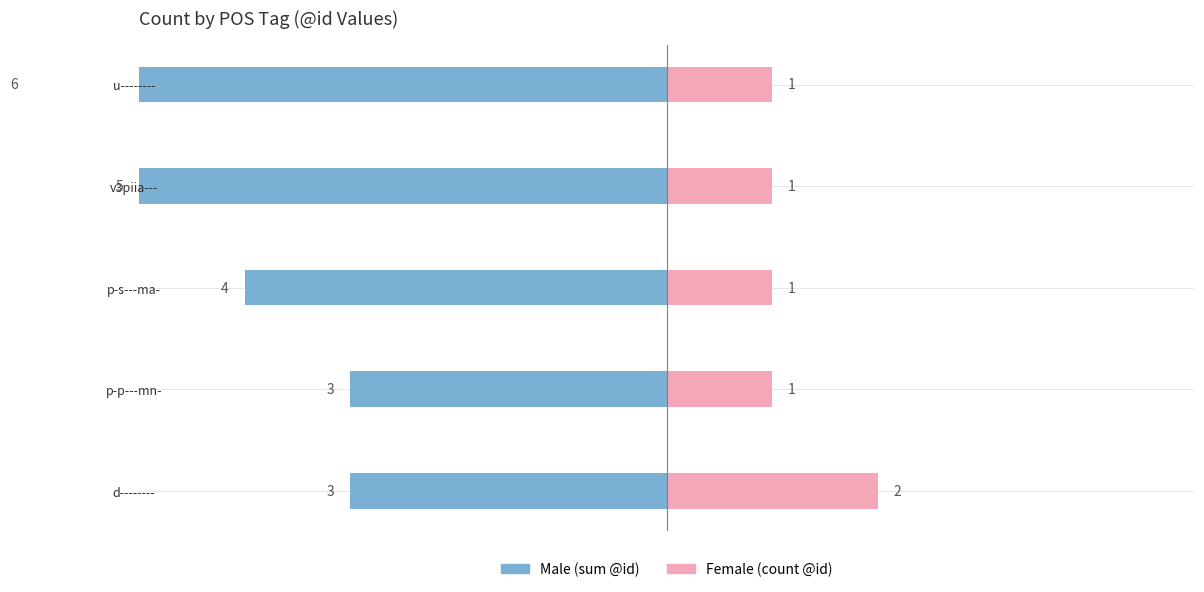

What are all the series names shown in the legend?

Male, Female